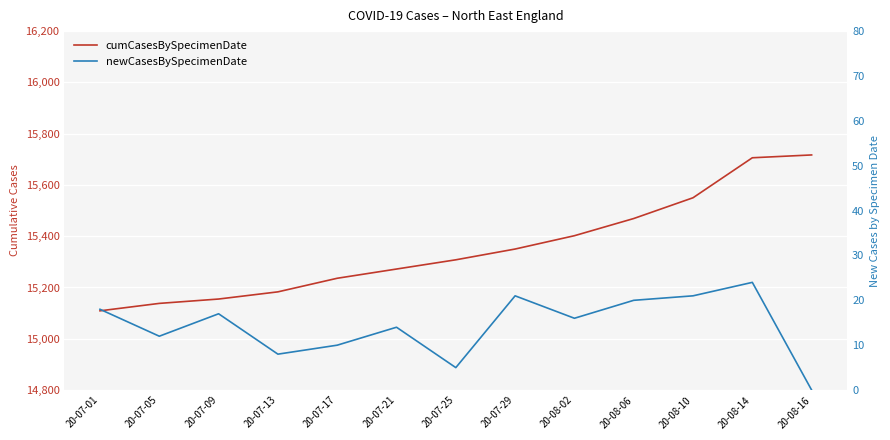

At which label does cumCasesBySpecimenDate reach its peak?

20-08-16